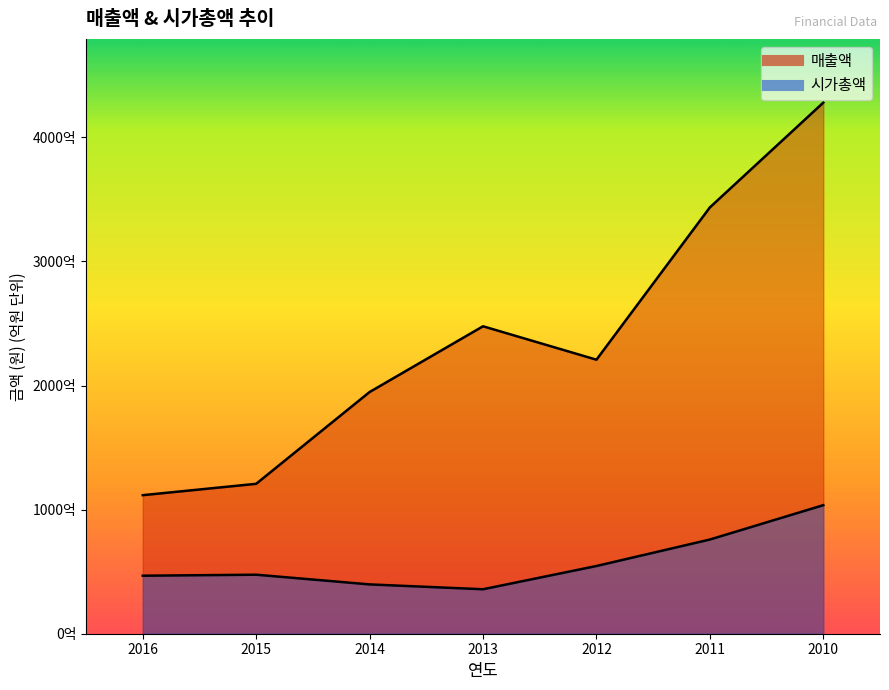

How many lines are shown in the chart?

2